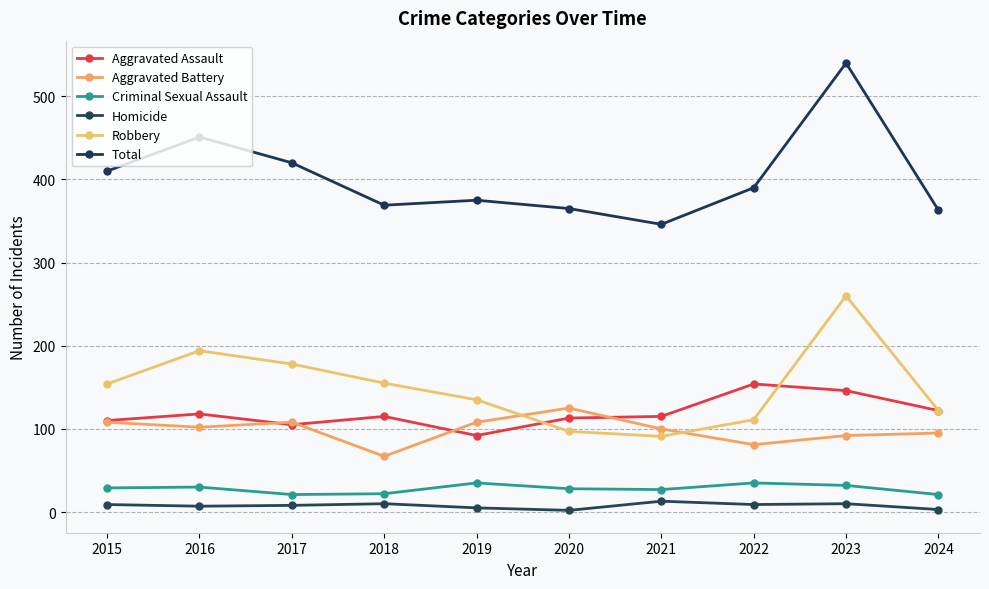

True or false: Homicide and Robbery cross at least once.

False